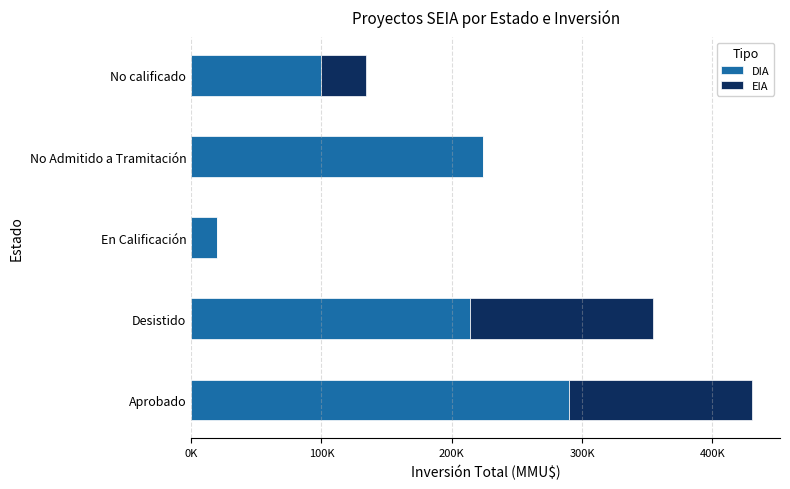

What are all the series names shown in the legend?

DIA, EIA